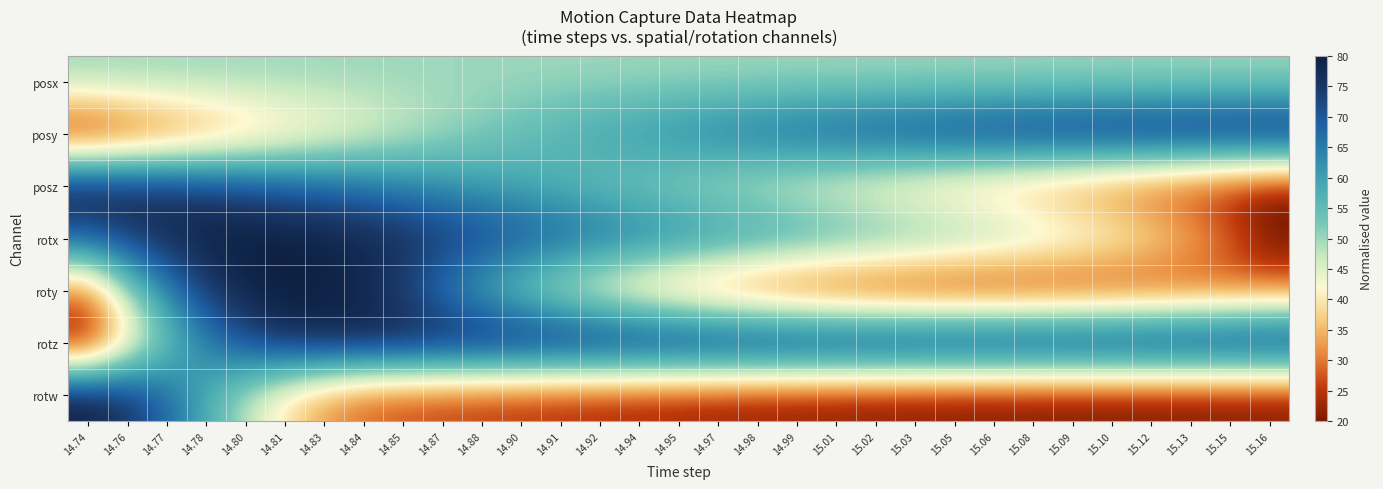

Rank the series at 15.02 from highest to lowest value.

rotz, posy, rotx, posx, posz, rotw, roty